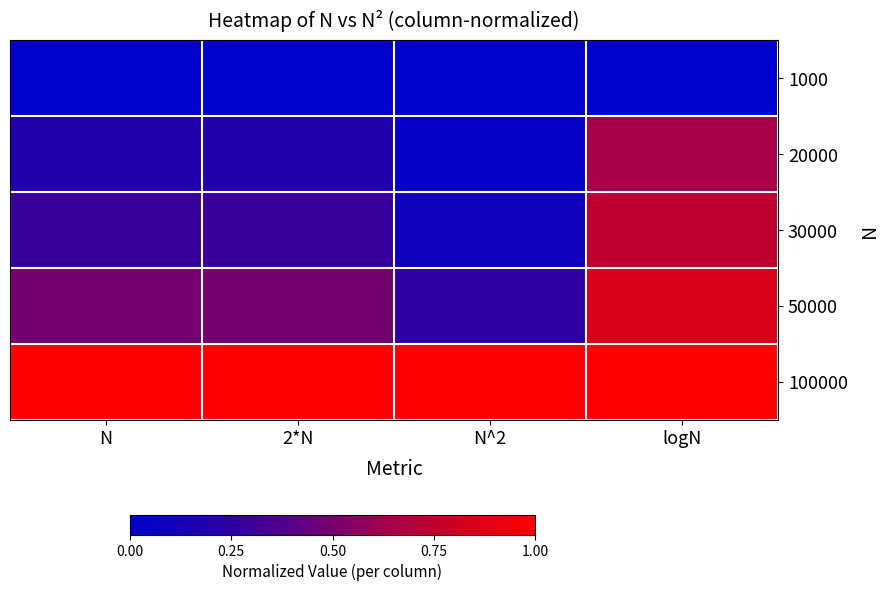

Reading left to right, list all the values displayed in this chart.

1000: N=0.0	2*N=0.0	N^2=0.0	logN=0.0
20000: N=0.2	2*N=0.2	N^2=0.0	logN=0.7
30000: N=0.3	2*N=0.3	N^2=0.1	logN=0.7
50000: N=0.5	2*N=0.5	N^2=0.2	logN=0.8
100000: N=1.0	2*N=1.0	N^2=1.0	logN=1.0